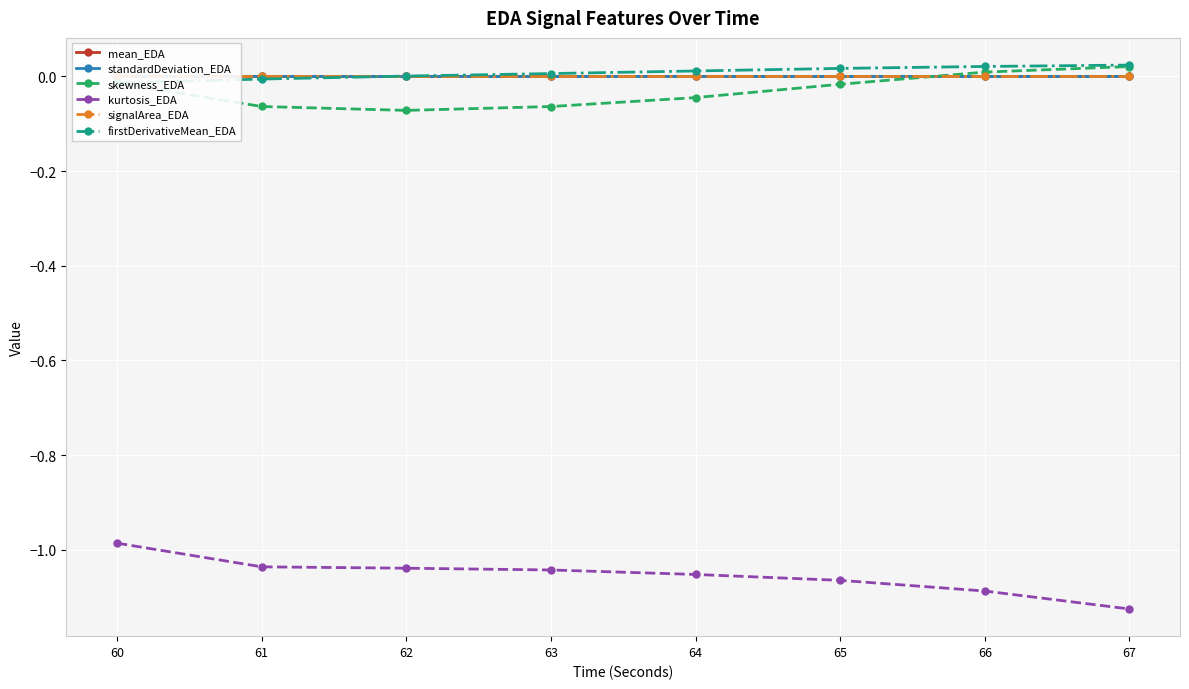

What is the total value across all series at 63?

-1.1